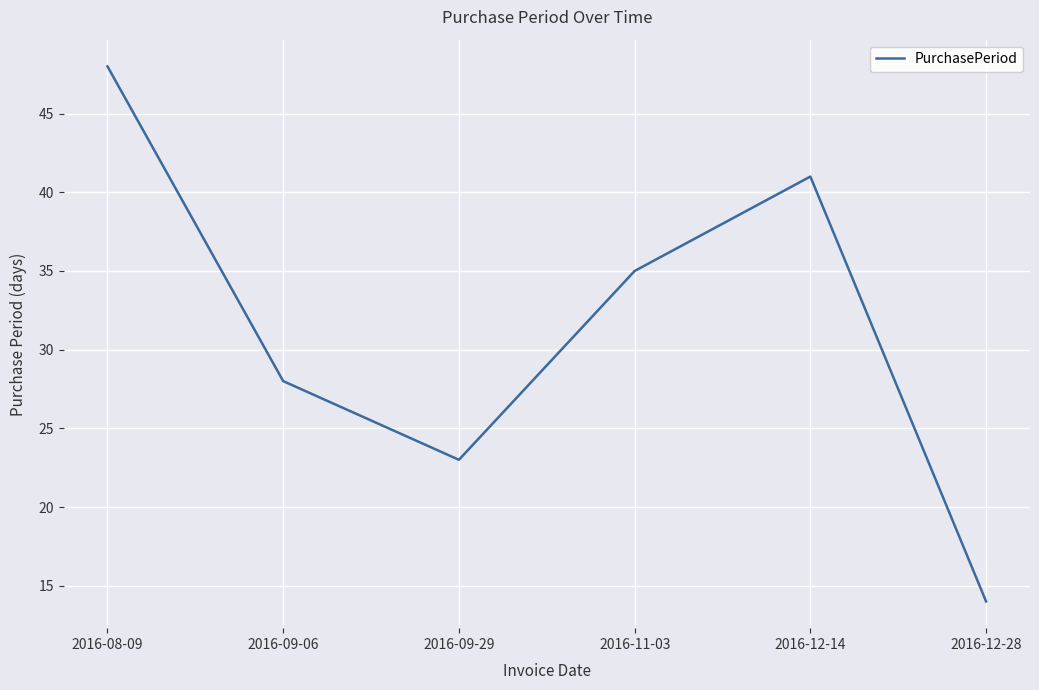

Is this an area chart (filled region under the line)?

No